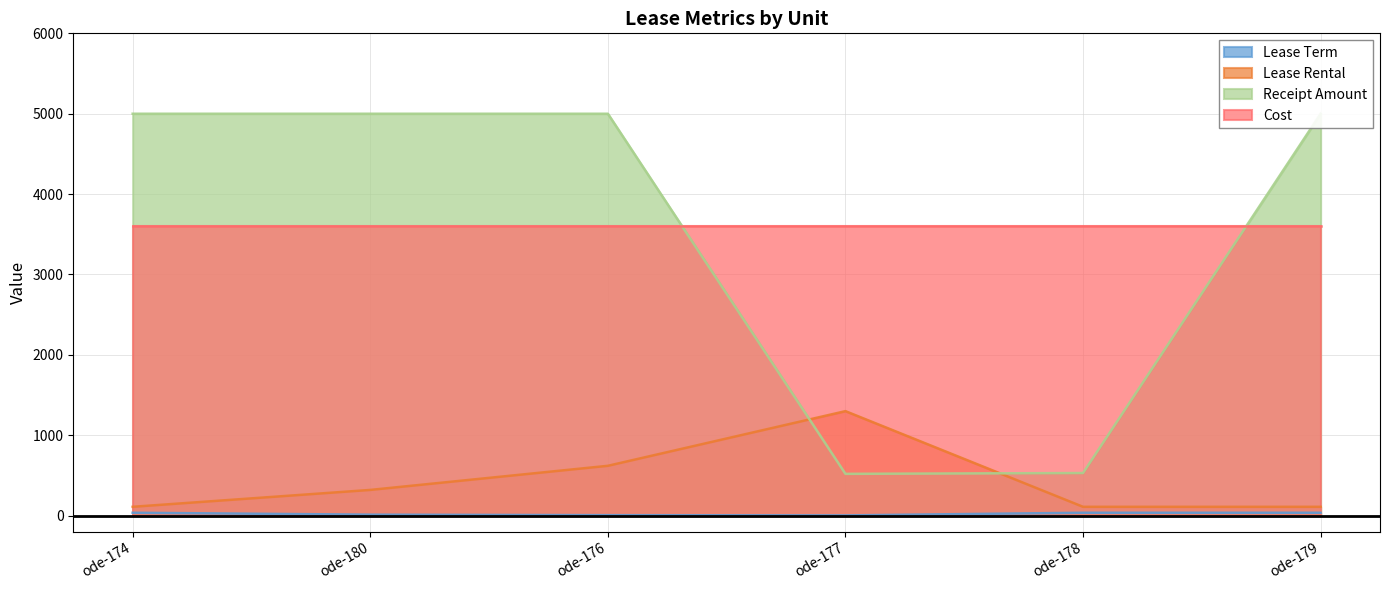

At which category is the sum across all series the highest?

ode-176